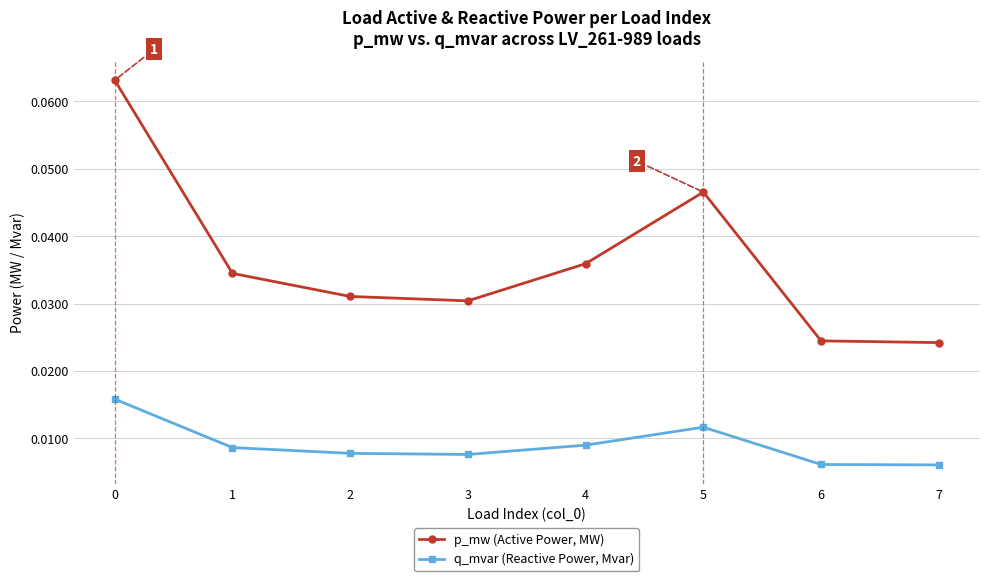

True or false: q_mvar (Reactive Power, Mvar) has more than 1 interior local peaks.

False